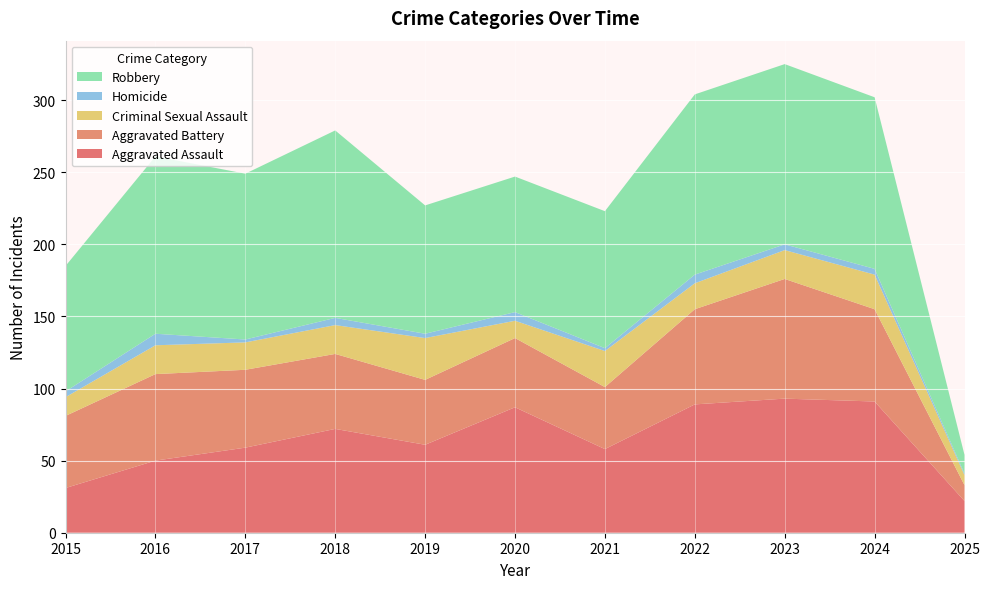

Reading right to left, extract all data points from this chart.

Aggravated Assault: 22	91	93	89	58	87	61	72	59	50	31
Aggravated Battery: 11	64	83	66	43	48	45	52	54	60	50
Criminal Sexual Assault: 7	24	20	18	25	12	29	20	19	20	13
Homicide: 1	4	4	6	2	6	3	5	2	8	4
Robbery: 13	119	125	125	95	94	89	130	115	123	87